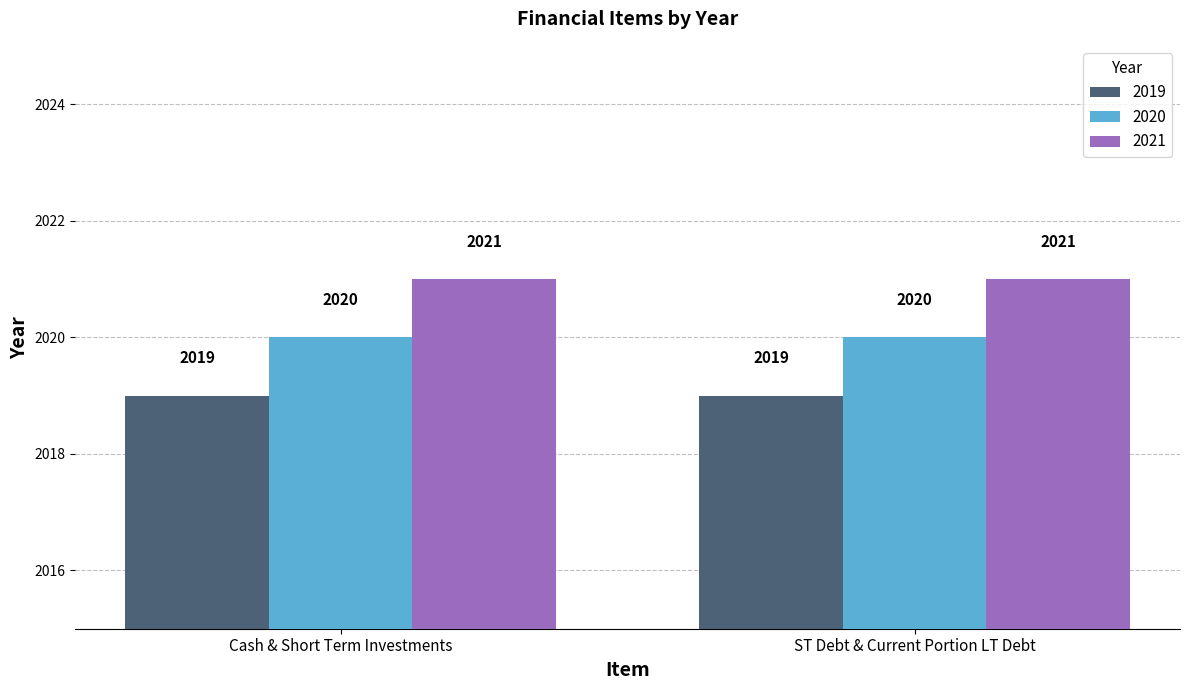

What is the smallest value displayed?

2019